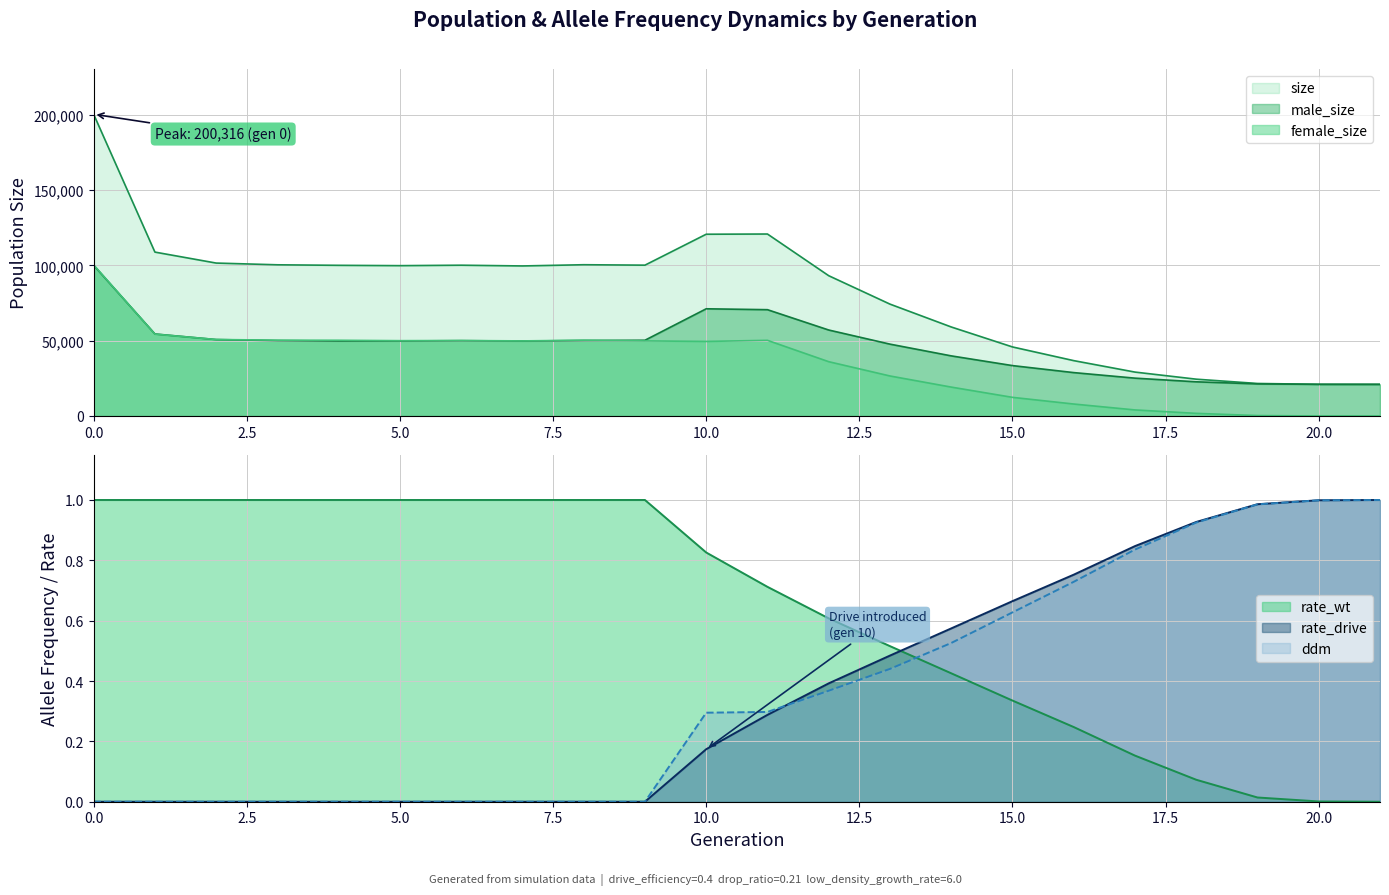

How many data points in male_size are less than 49806?

11